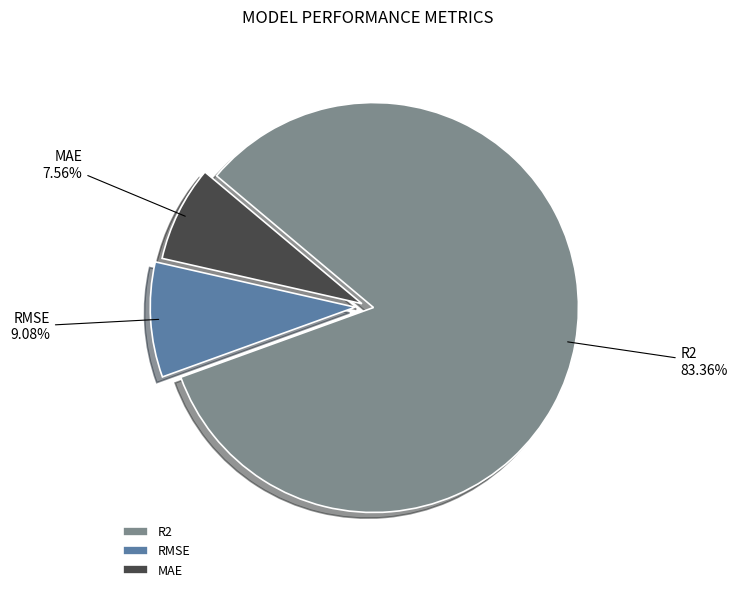

Which category has the smallest portion of the pie?

MAE